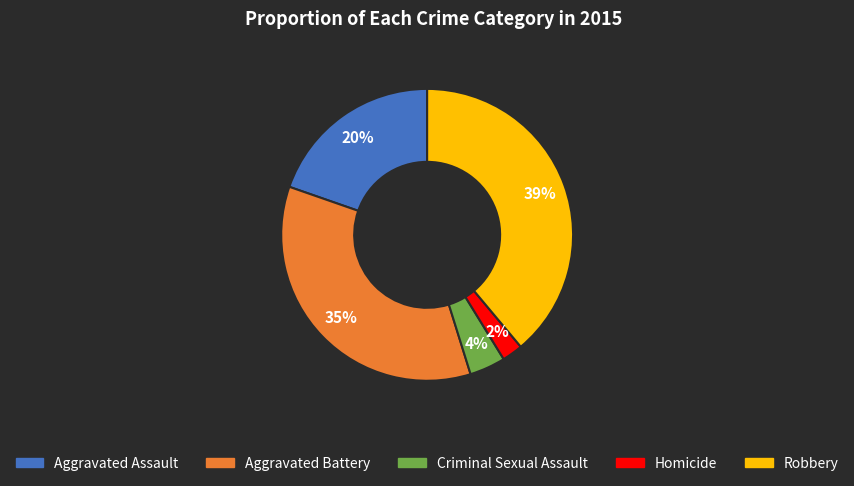

Between Aggravated Battery and Criminal Sexual Assault, which is larger?

Aggravated Battery